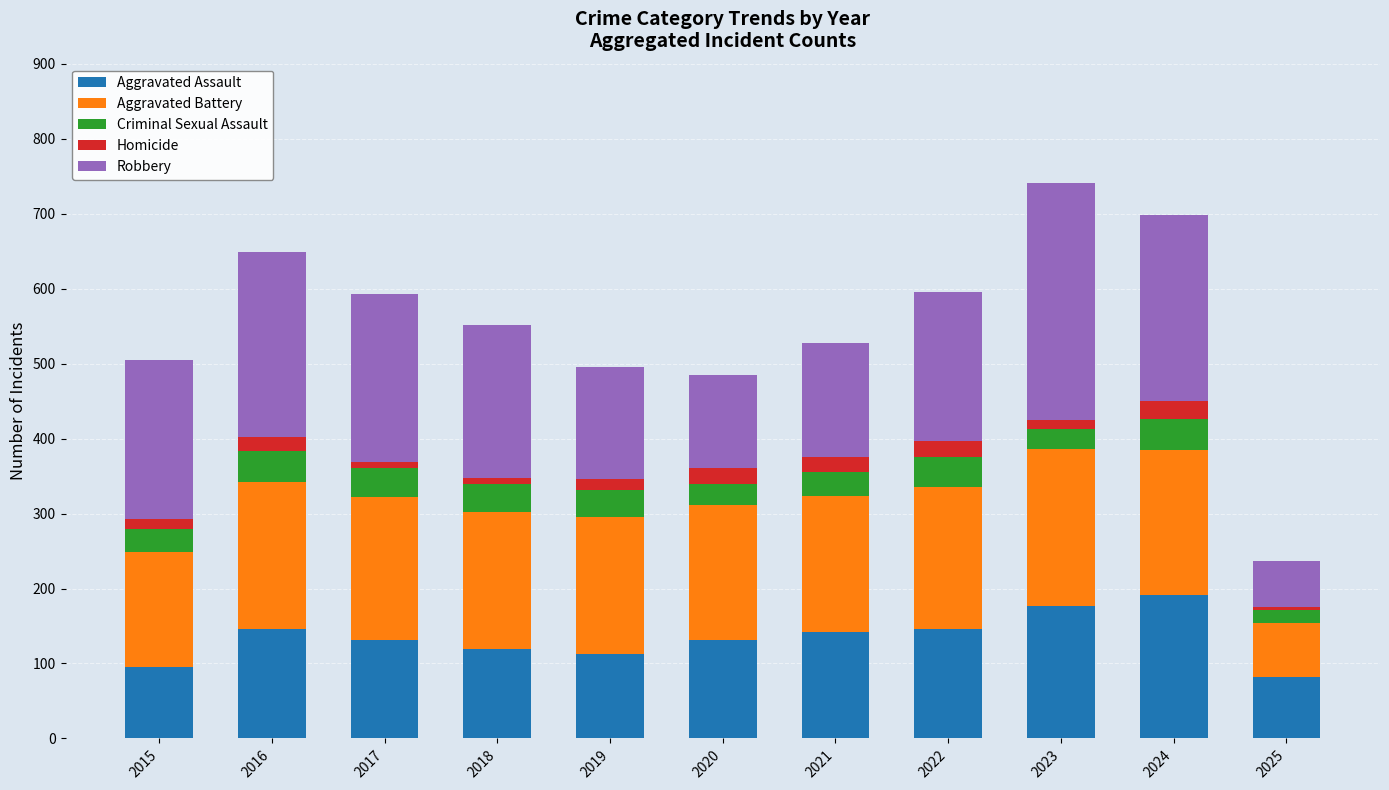

What is the difference between the second highest and second lowest values in the Aggravated Assault series?

82